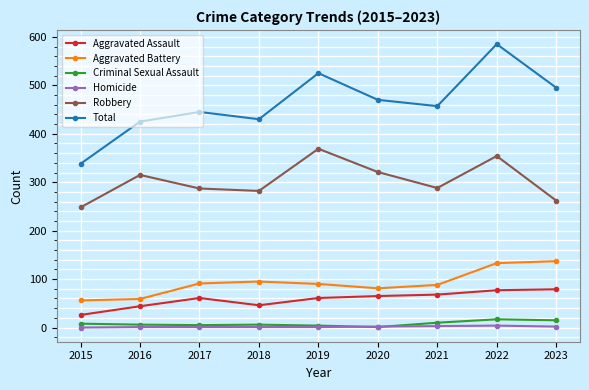

True or false: Criminal Sexual Assault has more than 0 interior local peaks.

True